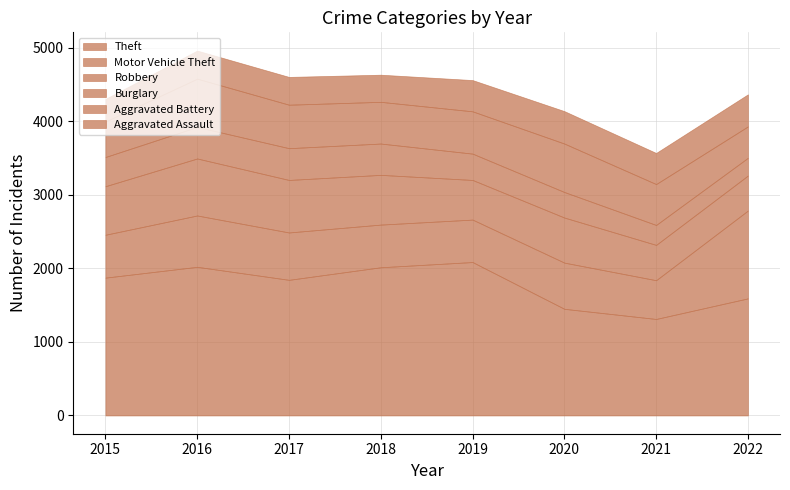

How many data points in Theft are above 1874?

3